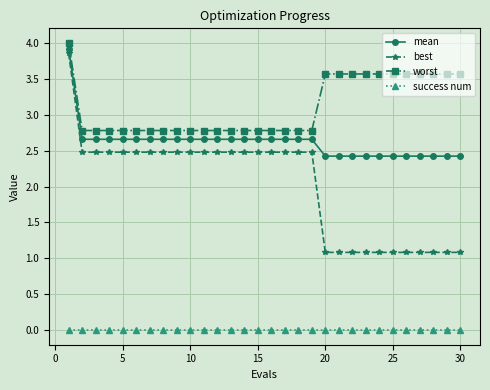

True or false: mean and best cross at least once.

False